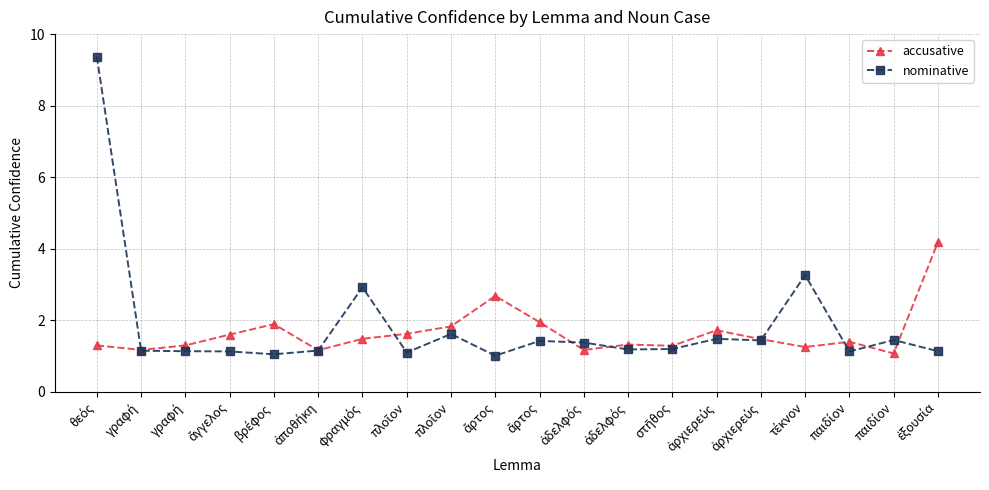

Is this an area chart (filled region under the line)?

No